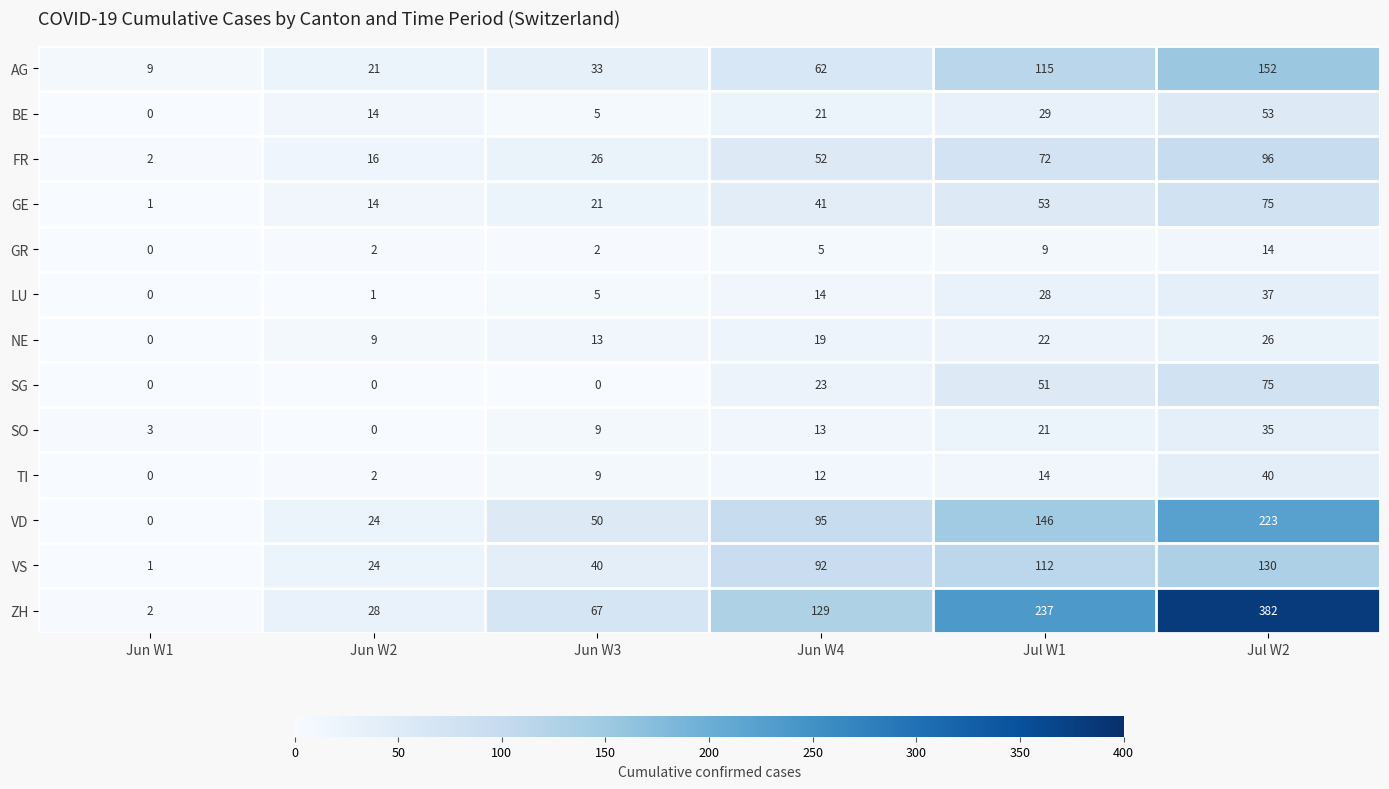

Which series has the widest spread of values?

ZH